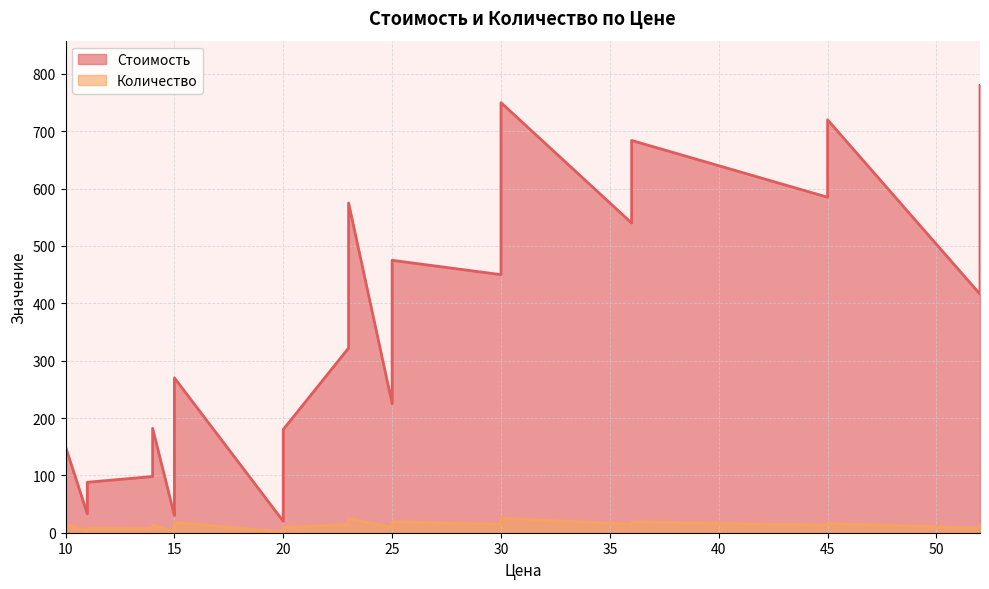

How many interior local peaks does the Количество series have?

9